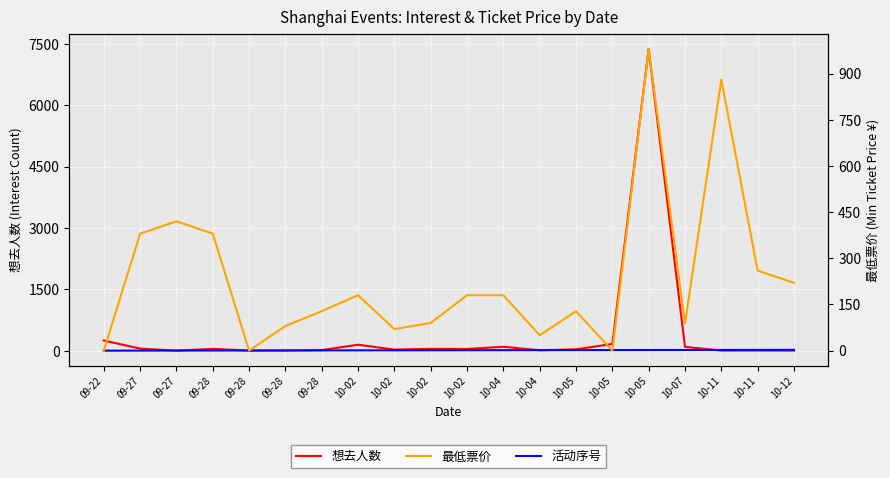

Which series ends up on top after the final intersection of 想去人数 and 活动序号?

活动序号